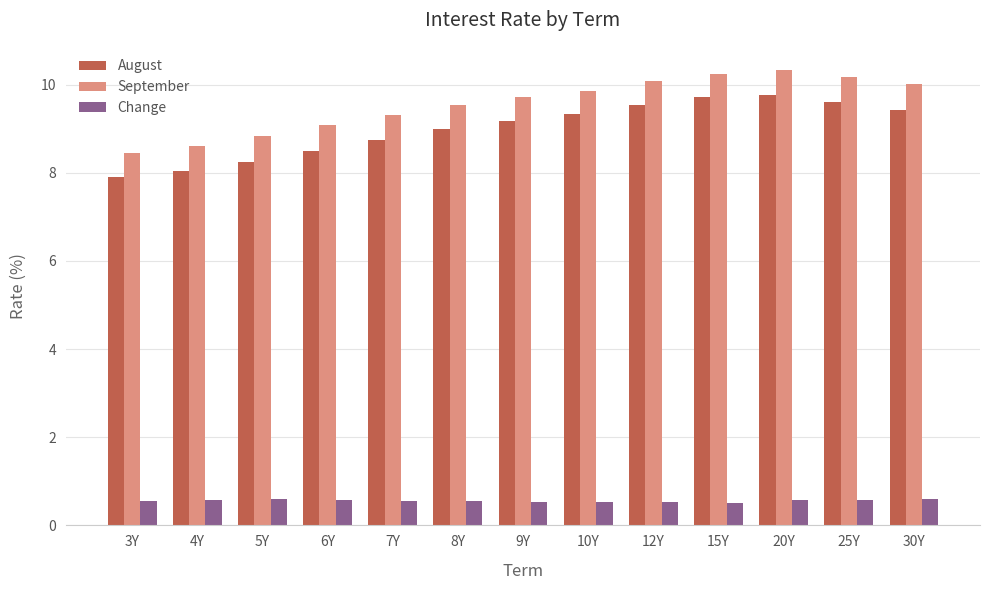

List the series in order of their peak value, highest first.

September, August, Change